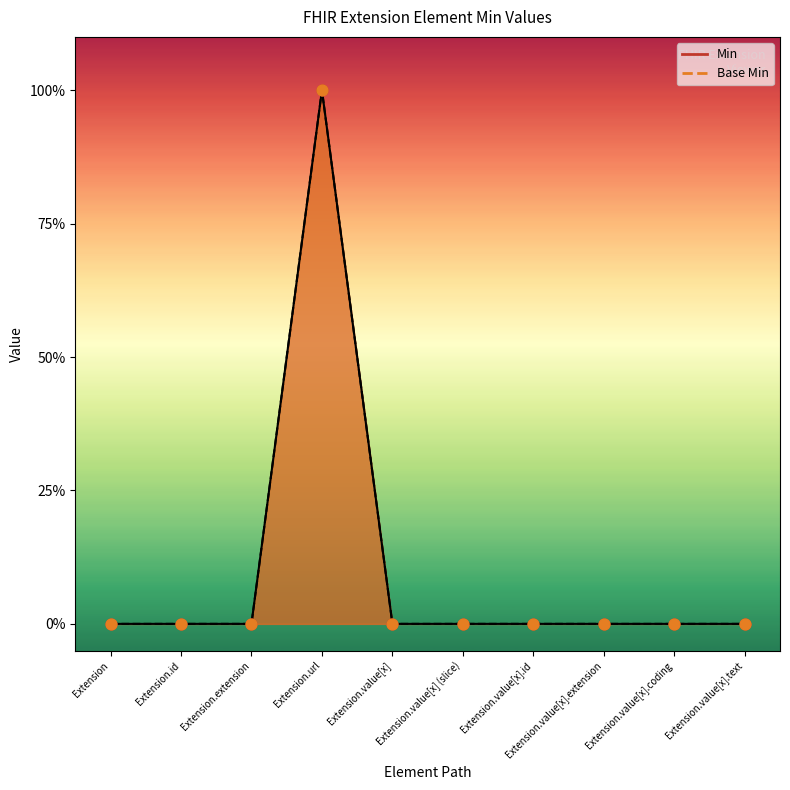

Which series has the largest total across all categories?

Base Min